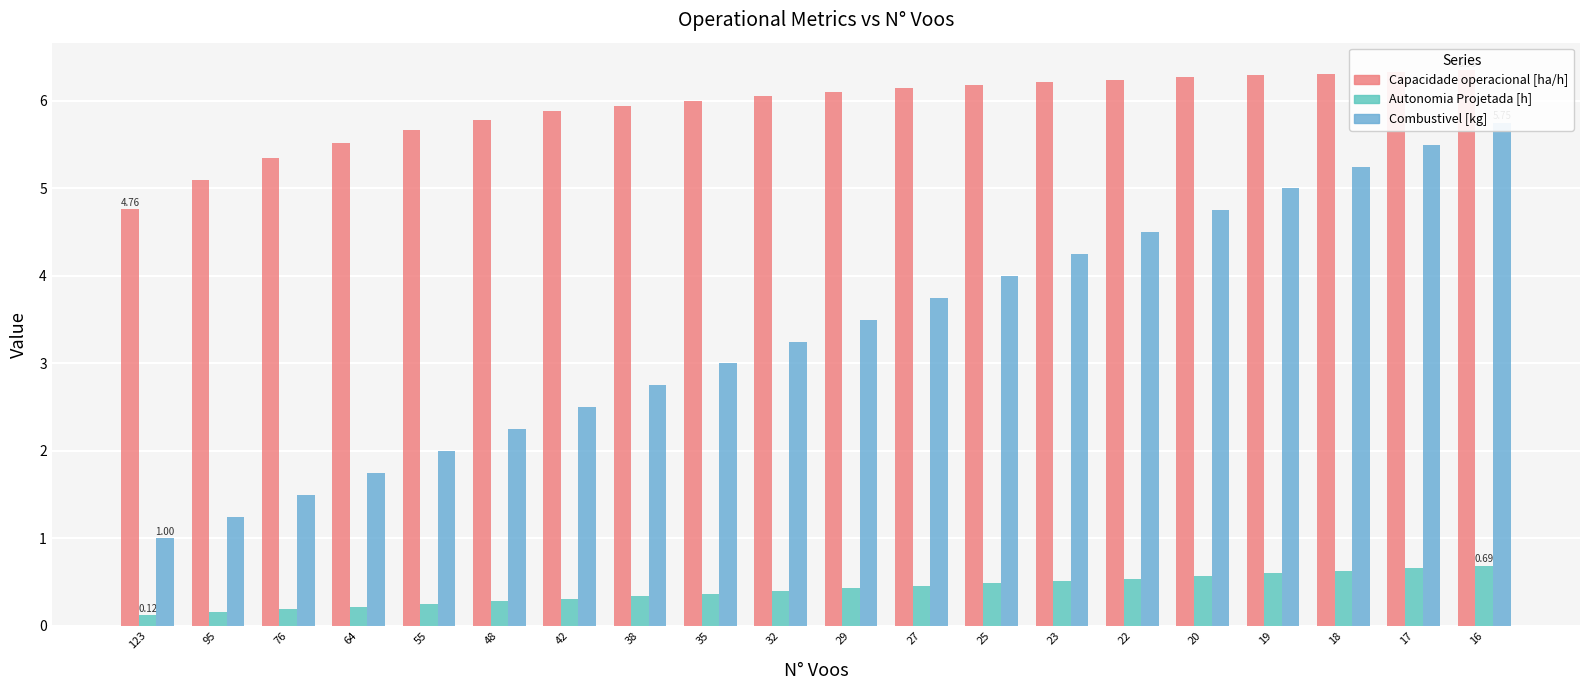

What is the spread (max minus min) of values at 25?

5.7